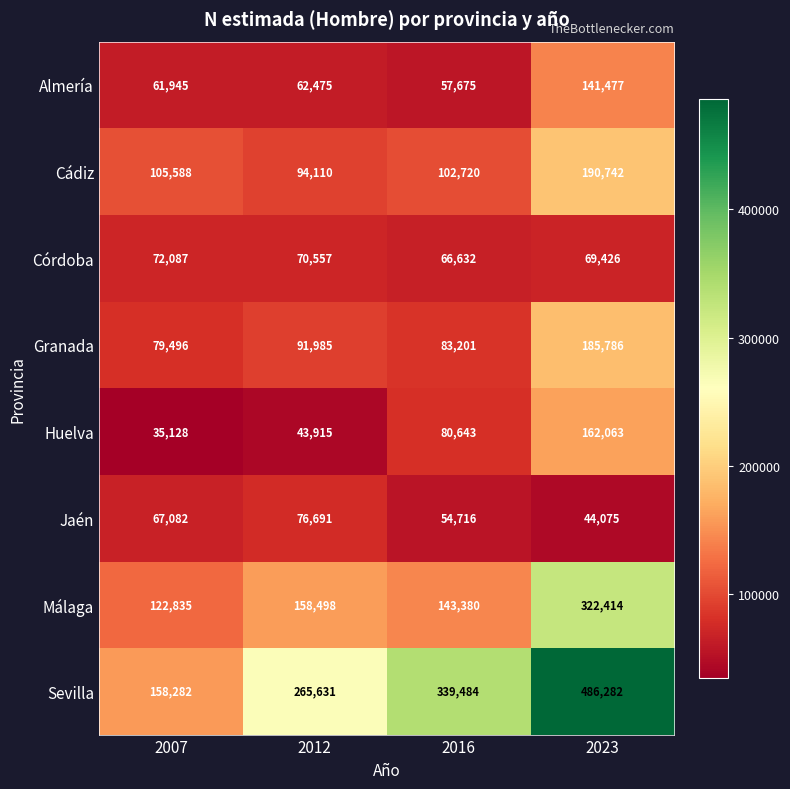

Which category has the highest value in the Málaga series?

2023